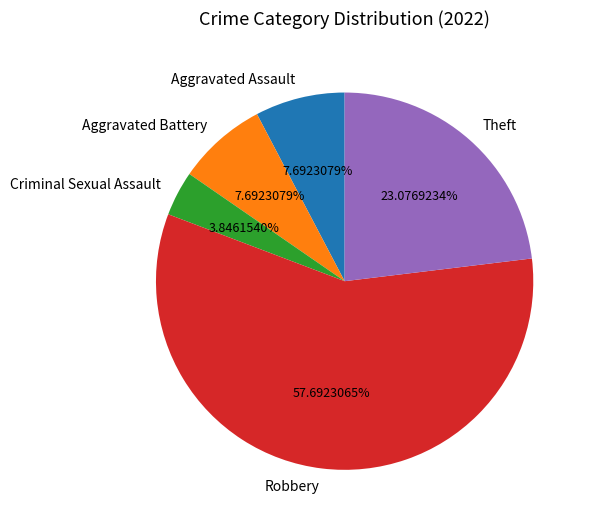

How much of the chart is everything except Aggravated Battery?

92.3%